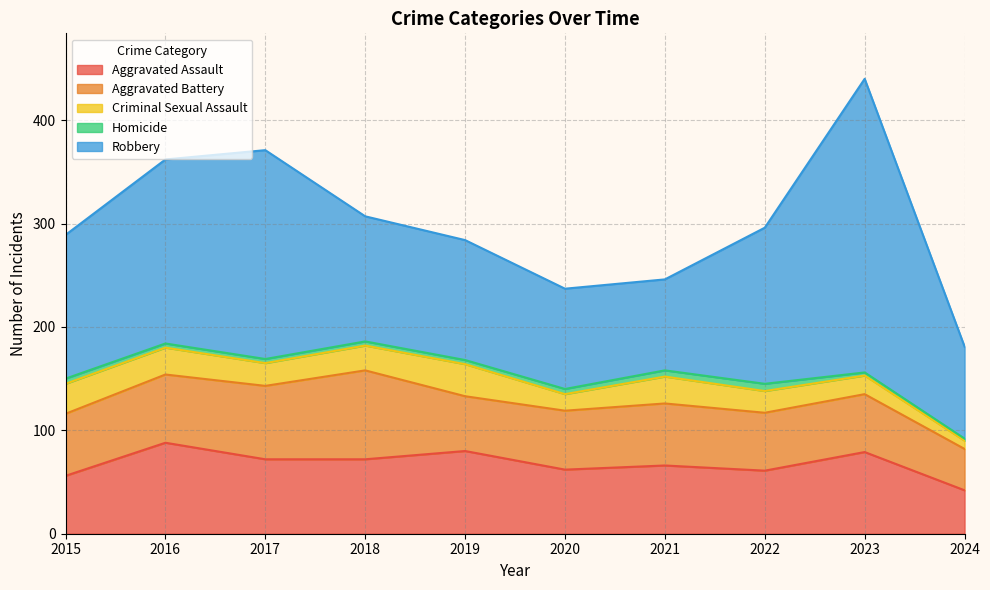

True or false: Robbery has a value of 181 at 2019.

False